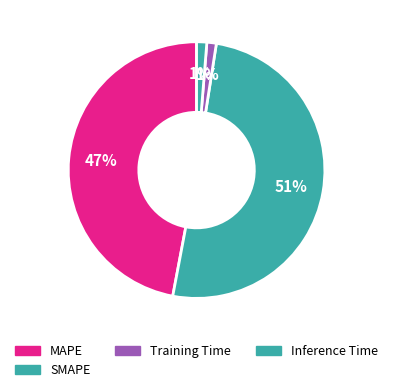

Which slice is the largest?

SMAPE